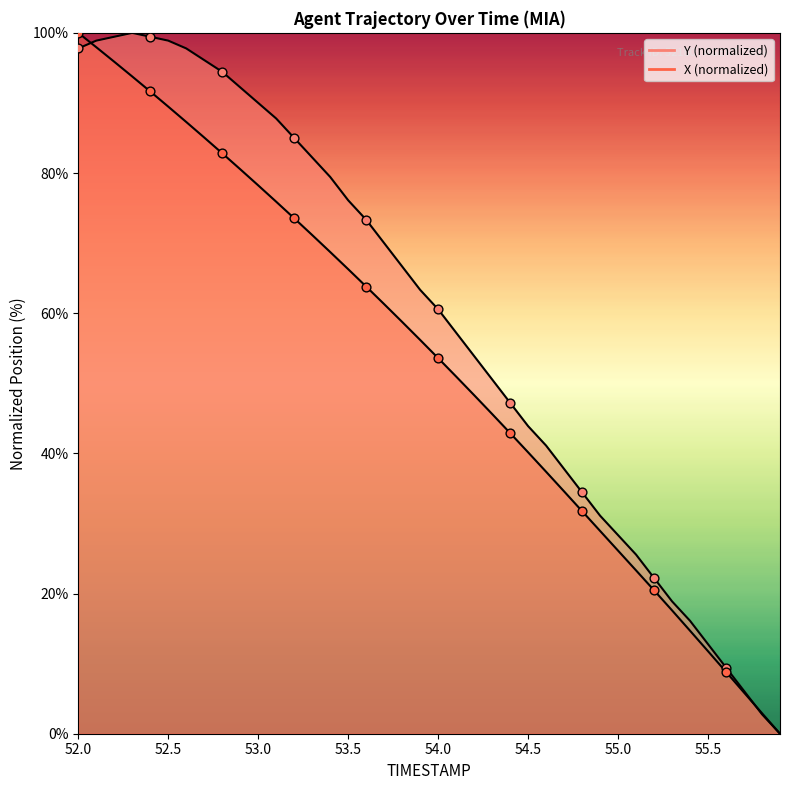

Which series has the largest total across all categories?

Y